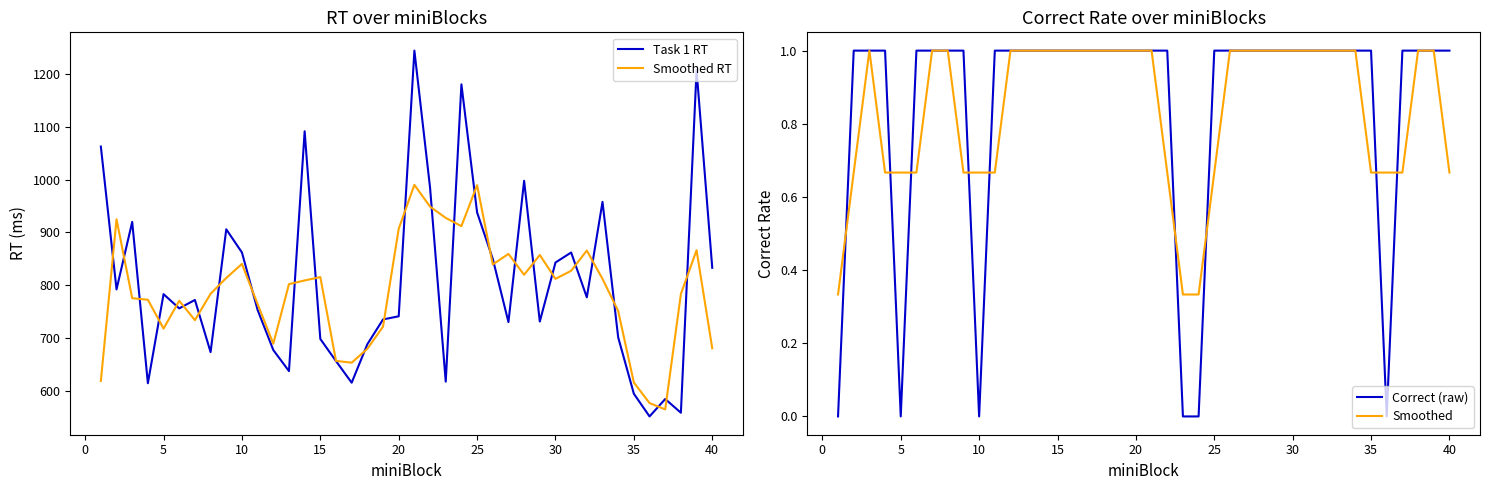

How many values in the Smoothed RT series are below 808?

20